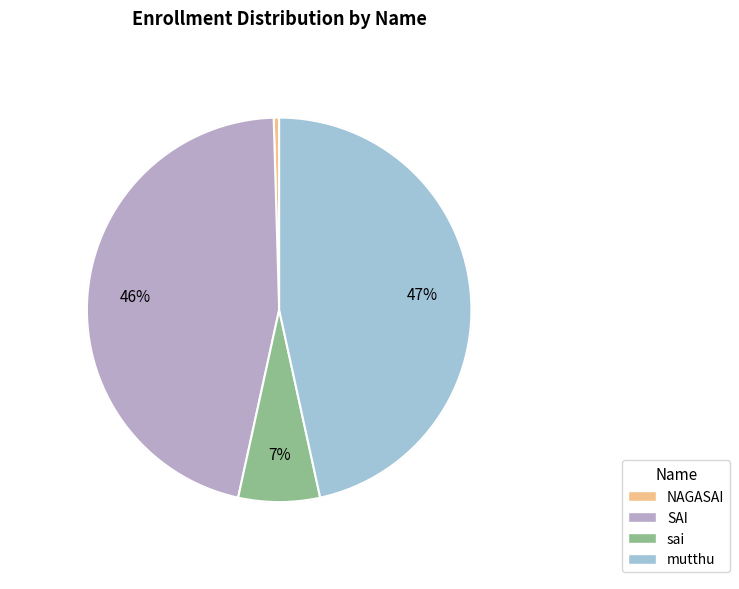

Is there a majority slice in this chart?

No